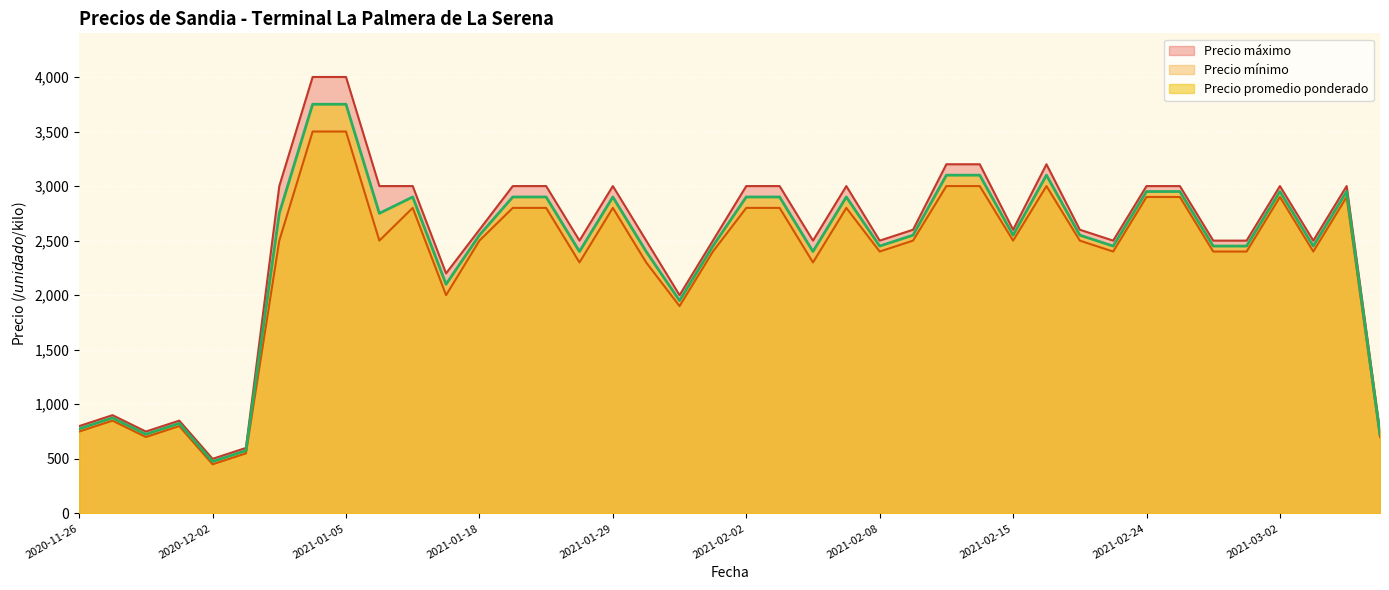

How many categories are shown in the chart?

40